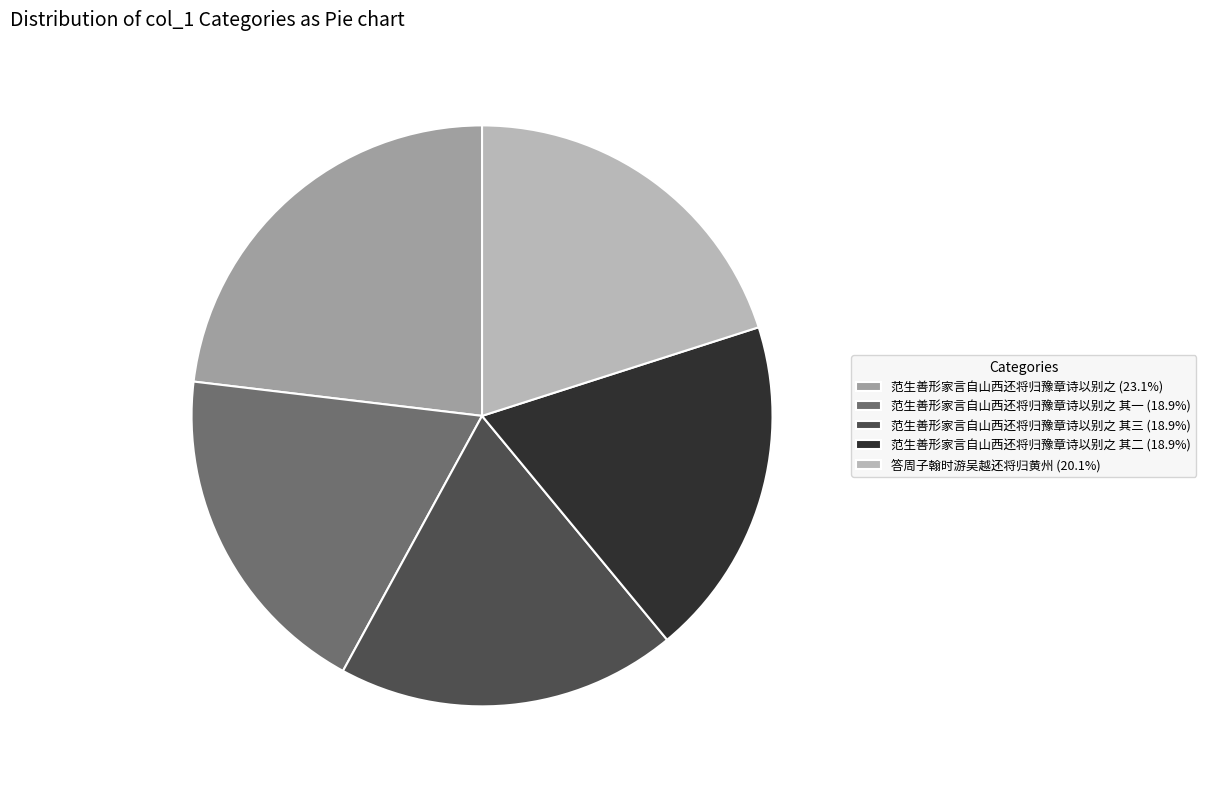

Is the sum of 范生善形家言自山西还将归豫章诗以别之 其一 (18.9%) and 答周子翰时游吴越还将归黄州 (20.1%) greater than half?

No